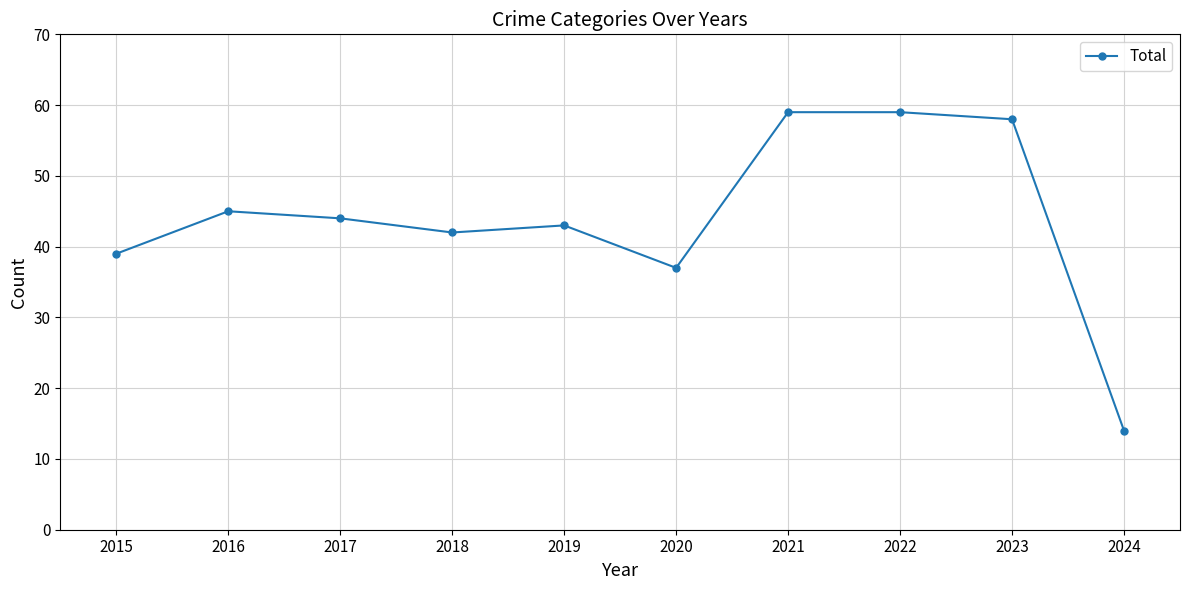

What is the total value across all series at 2022?

118